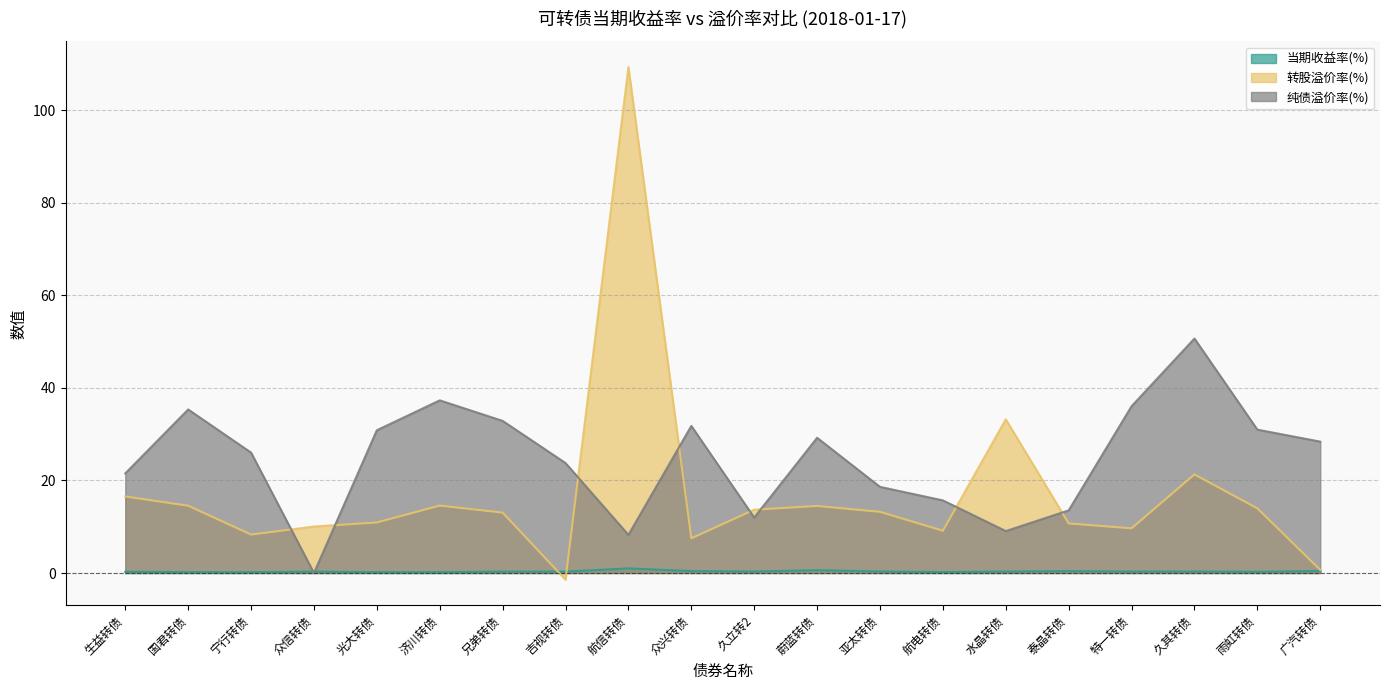

Reading right to left, extract all data points from this chart.

当期收益率(%): 0.4	0.3	0.3	0.3	0.4	0.3	0.2	0.3	0.6	0.3	0.4	1.0	0.3	0.3	0.2	0.2	0.3	0.2	0.2	0.3
转股溢价率(%): 0.7	14.0	21.3	9.7	10.7	33.2	9.1	13.2	14.5	13.7	7.5	109.3	-1.4	13.1	14.6	10.9	10.0	8.3	14.5	16.5
纯债溢价率(%): 28.4	31.0	50.7	36.0	13.5	9.1	15.7	18.6	29.2	12.0	31.8	8.2	23.8	32.9	37.3	30.9	0.0	26.0	35.3	21.5